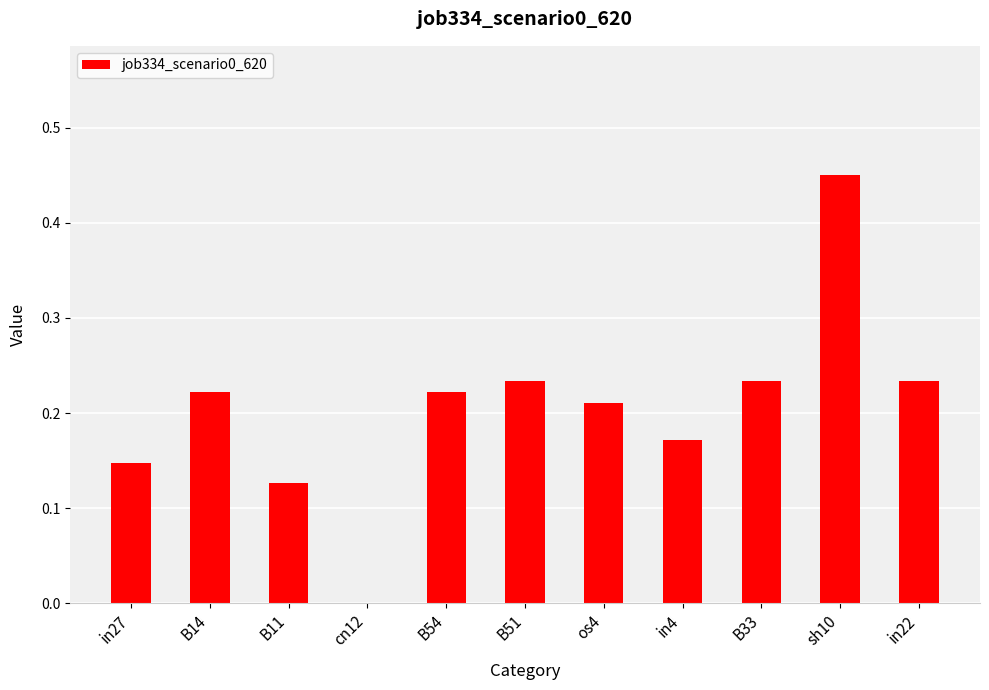

What is the sum of all values?

2.3